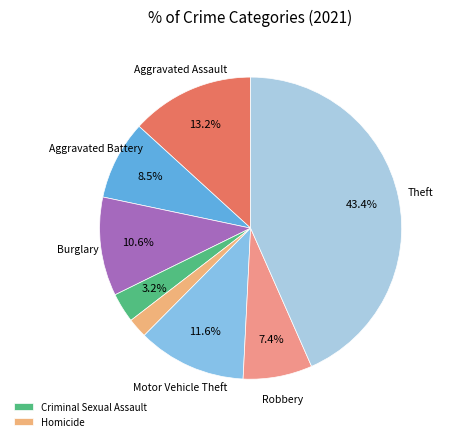

How many segments does this pie chart have?

8